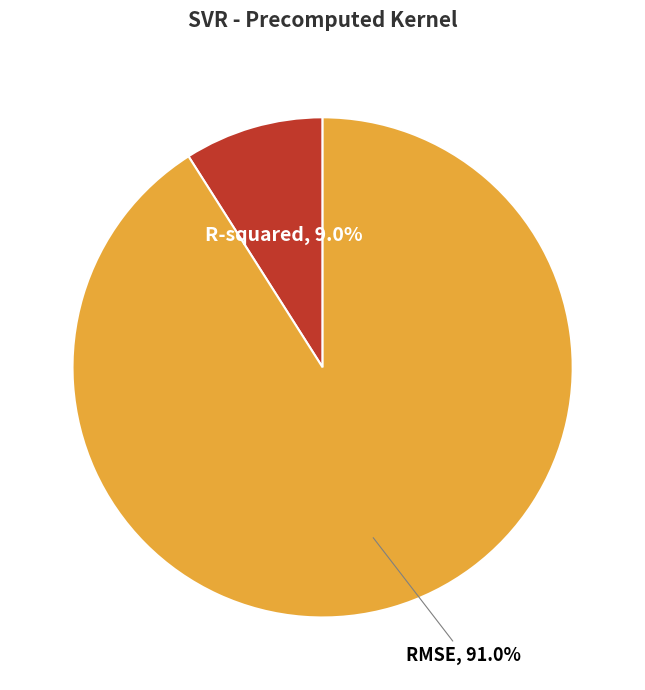

What percentage is the R-squared slice, to the nearest percent?

9%